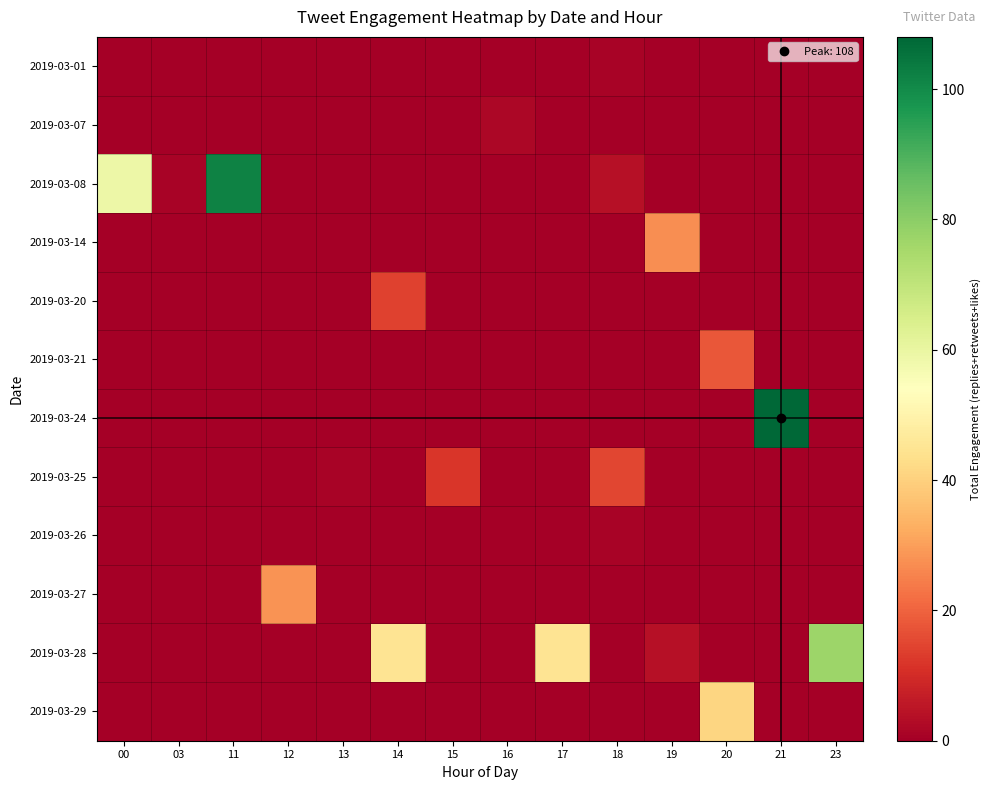

List the series in order of their peak value, lowest first.

2019-03-01, 2019-03-26, 2019-03-07, 2019-03-20, 2019-03-25, 2019-03-21, 2019-03-14, 2019-03-27, 2019-03-29, 2019-03-28, 2019-03-08, 2019-03-24